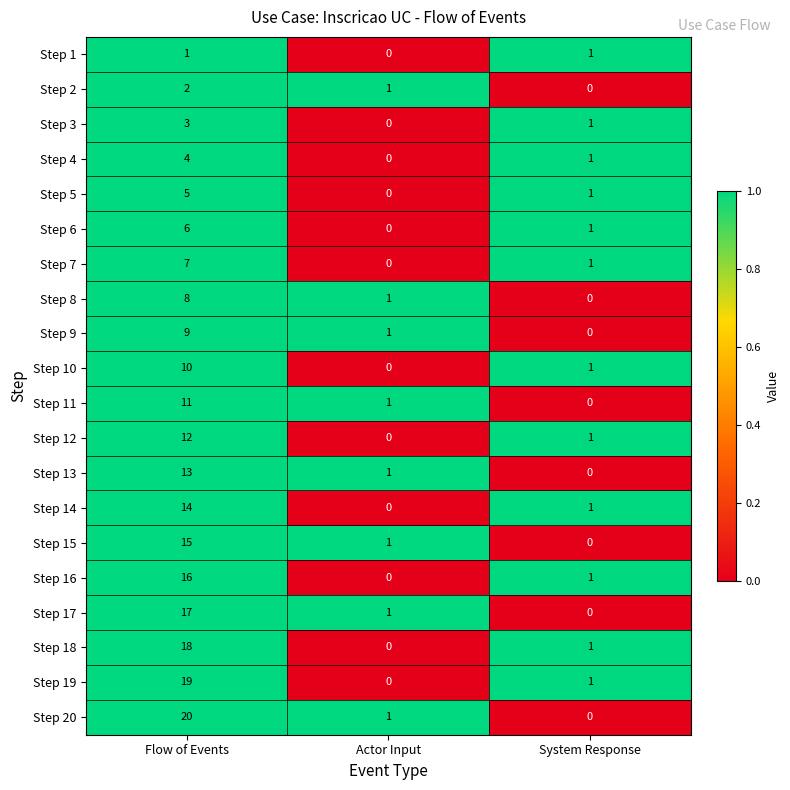

What is the sum of all Step 12 values?

13